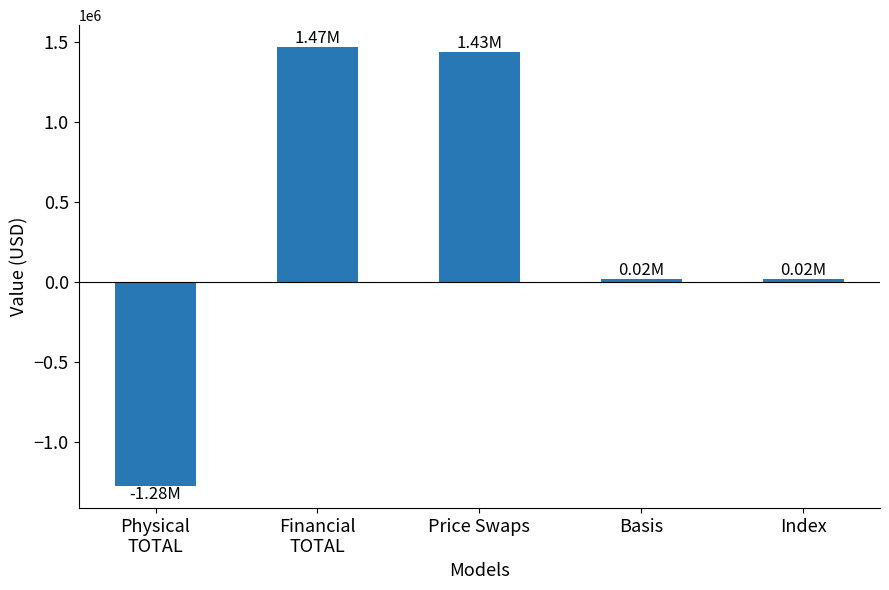

What is the maximum value shown in the chart?

1466296.4